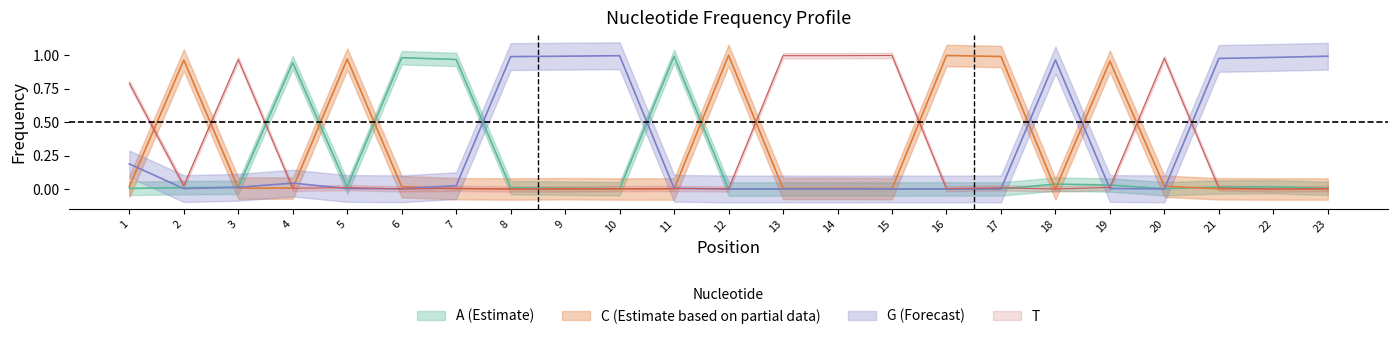

Which series has the largest range (max minus min)?

C